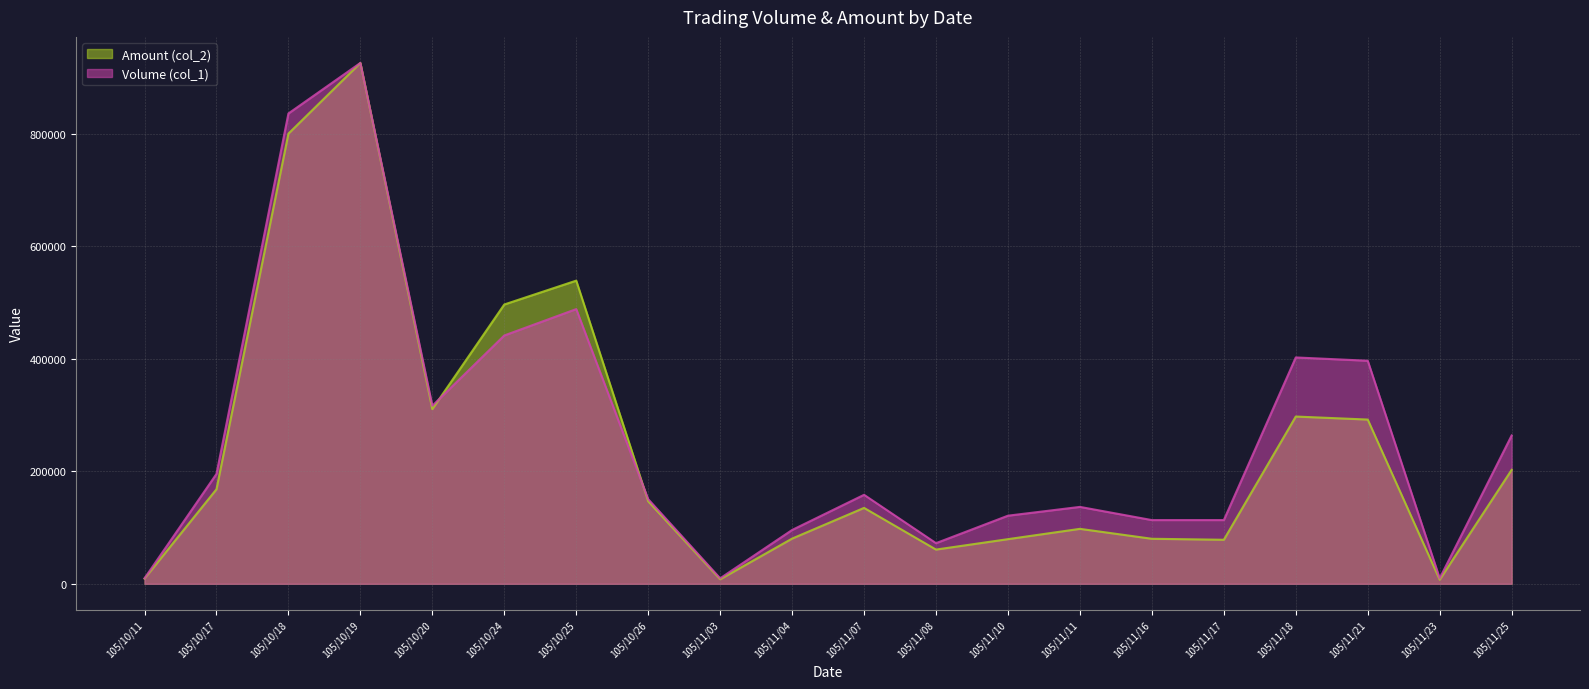

List the labels in order of Amount (col_2) value, smallest first.

105/11/23, 105/11/03, 105/10/11, 105/11/08, 105/11/17, 105/11/10, 105/11/16, 105/11/04, 105/11/11, 105/11/07, 105/10/26, 105/10/17, 105/11/25, 105/11/21, 105/11/18, 105/10/20, 105/10/24, 105/10/25, 105/10/18, 105/10/19